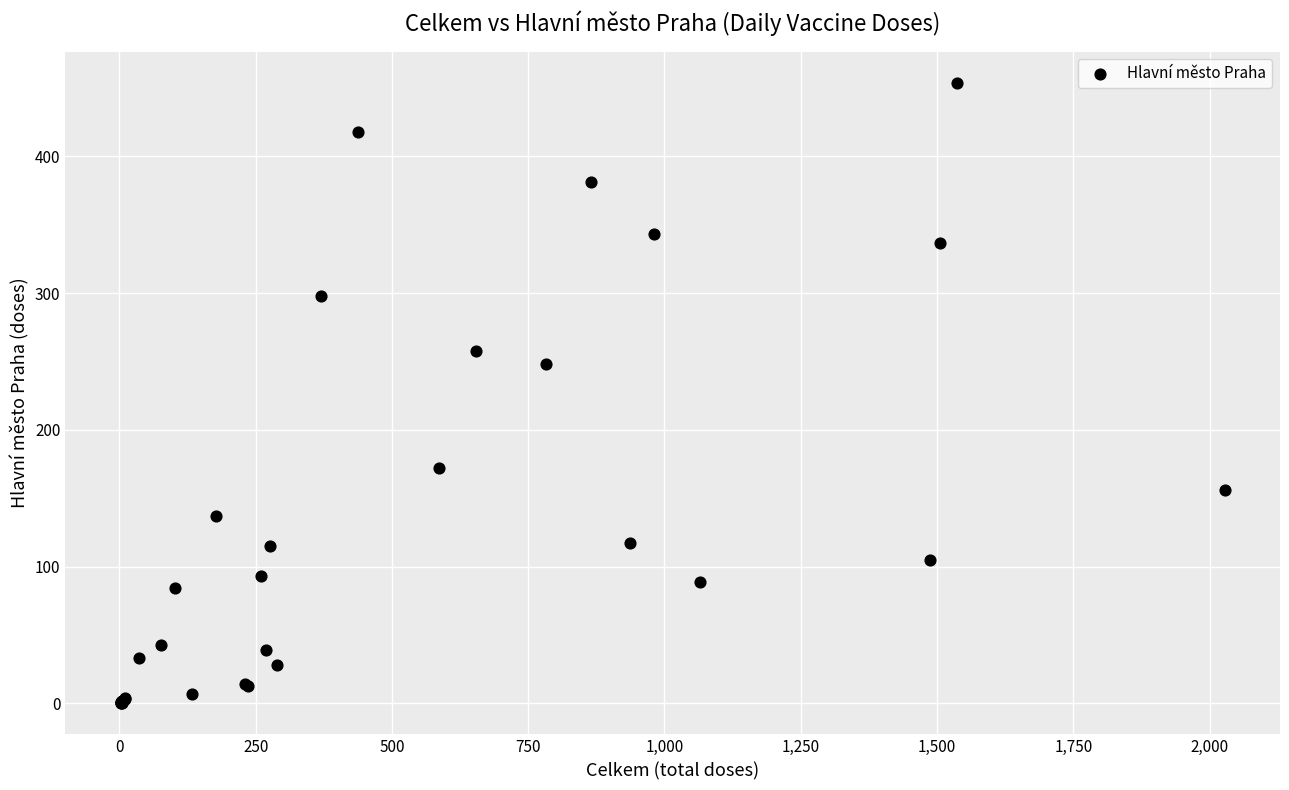

What Y value in the scatter plot is closest to 227?

248